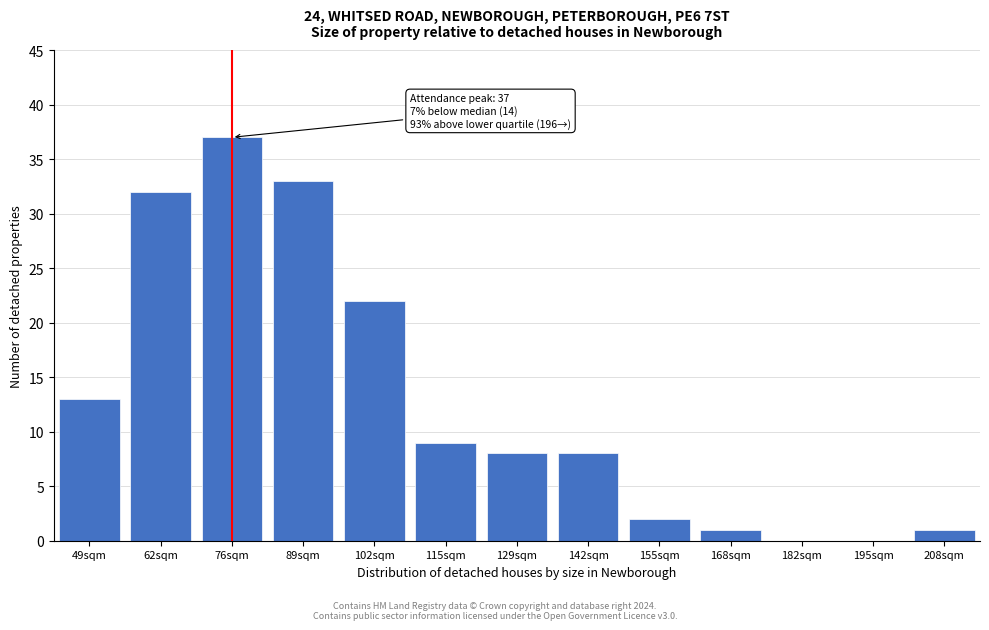

Reading left to right, what are all the values shown in this chart?

49sqm=13	62sqm=32	76sqm=37	89sqm=33	102sqm=22	115sqm=9	129sqm=8	142sqm=8	155sqm=2	168sqm=1	182sqm=0	195sqm=0	208sqm=1